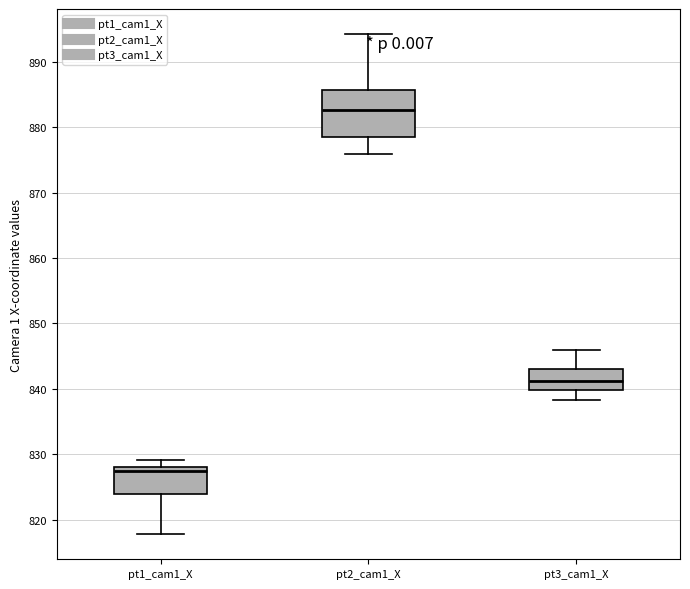

Reading left to right, transcribe this box plot: for each box, give where its median line is, the range the box spans, and where its two whiskers end, as read against the y-axis. The values are not printed on the chart, so give them approximately, as read against the axis.

pt1_cam1_X: median 827, box 824 to 828, whiskers 818 to 829
pt2_cam1_X: median 883, box 878 to 886, whiskers 876 to 894
pt3_cam1_X: median 841, box 840 to 843, whiskers 838 to 846